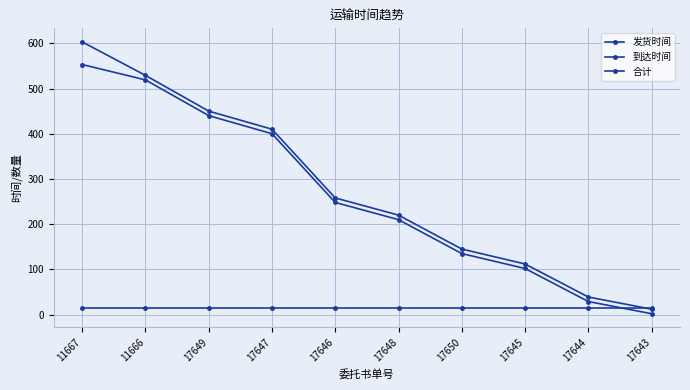

True or false: 合计 has more than 2 interior local peaks.

False